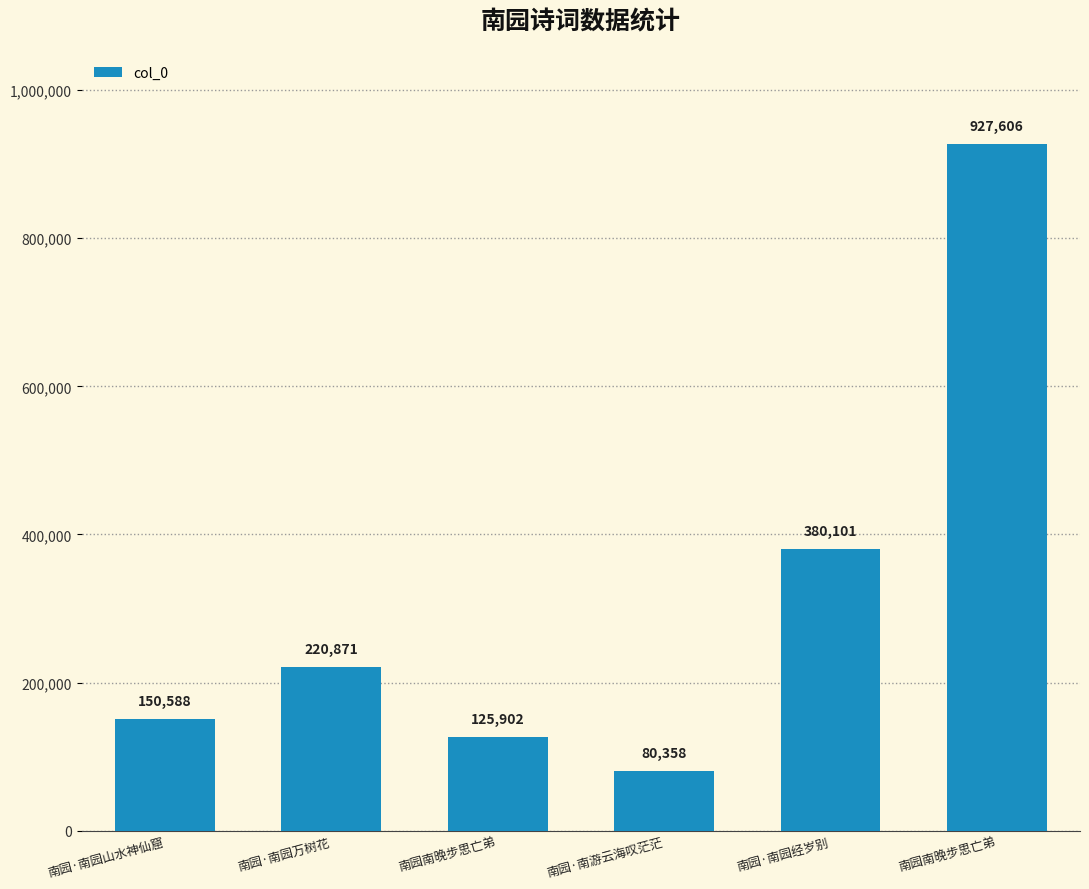

Rank the categories by value from highest to lowest.

南园南晚步思亡弟, 南园·南园经岁别, 南园·南园万树花, 南园·南园山水神仙窟, 南园南晚步思亡弟, 南园·南游云海叹茫茫